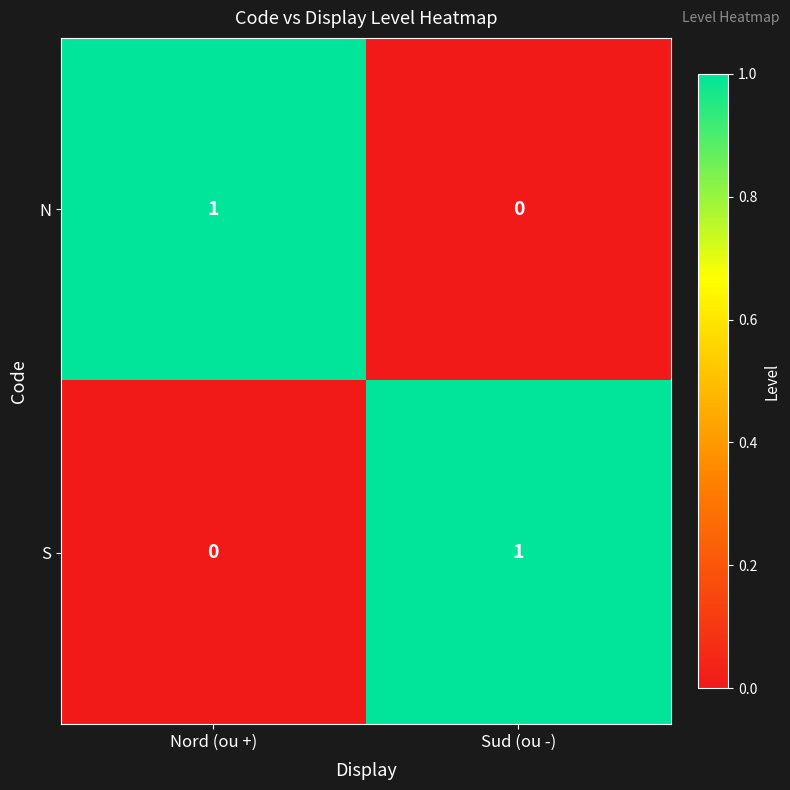

True or false: N has a value of 1 at Sud (ou -).

False